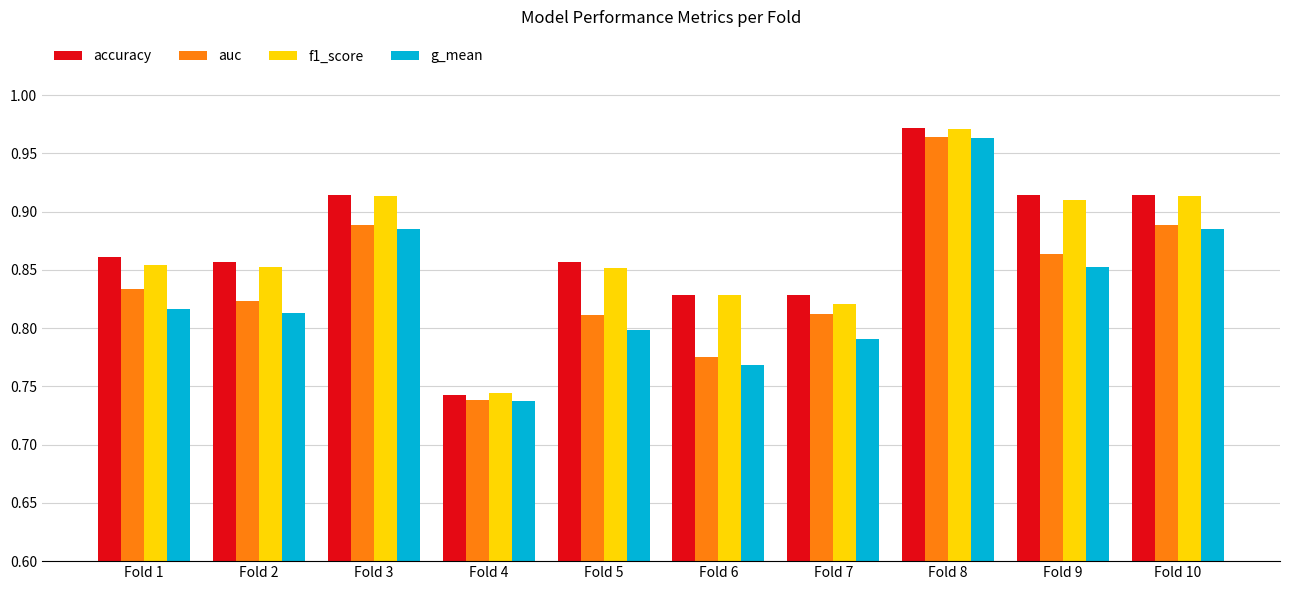

What is the sum of the f1_score values at Fold 6 and Fold 9?

1.7